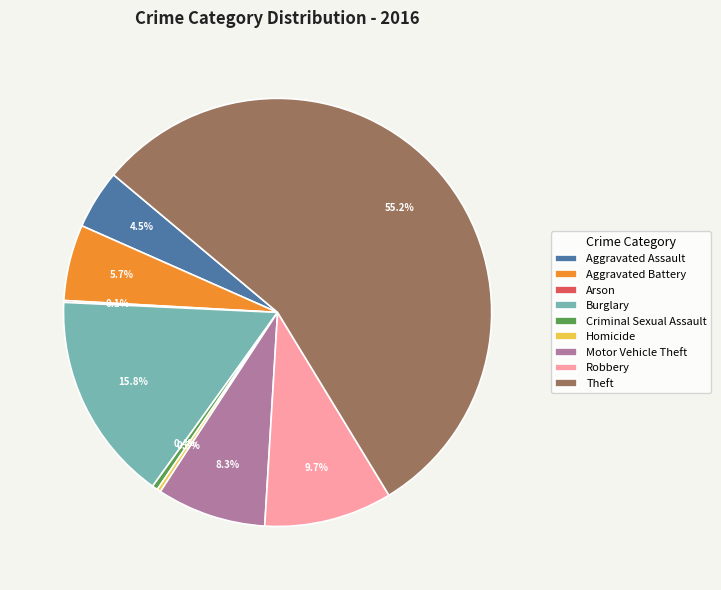

Between Criminal Sexual Assault and Theft, which is larger?

Theft